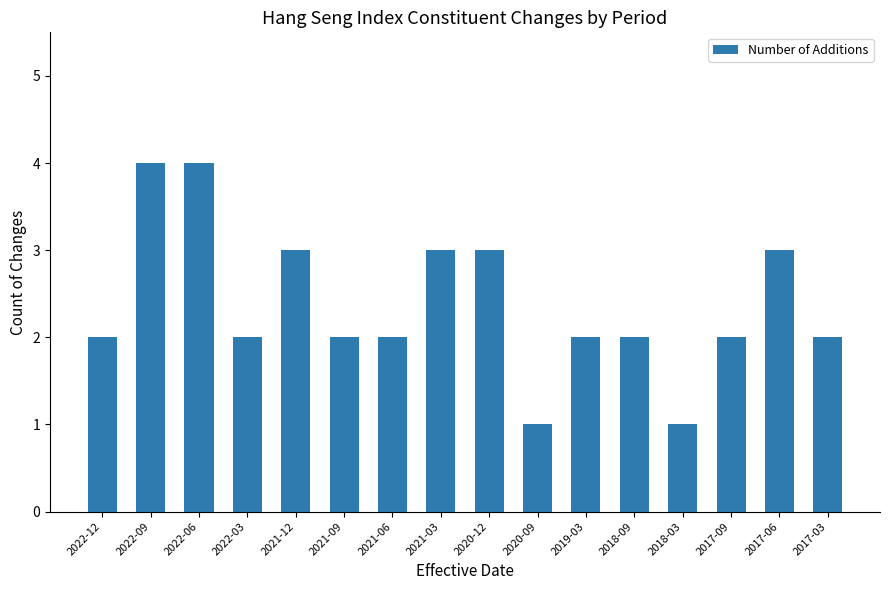

The value at 2022-09 is 4. True or false?

True